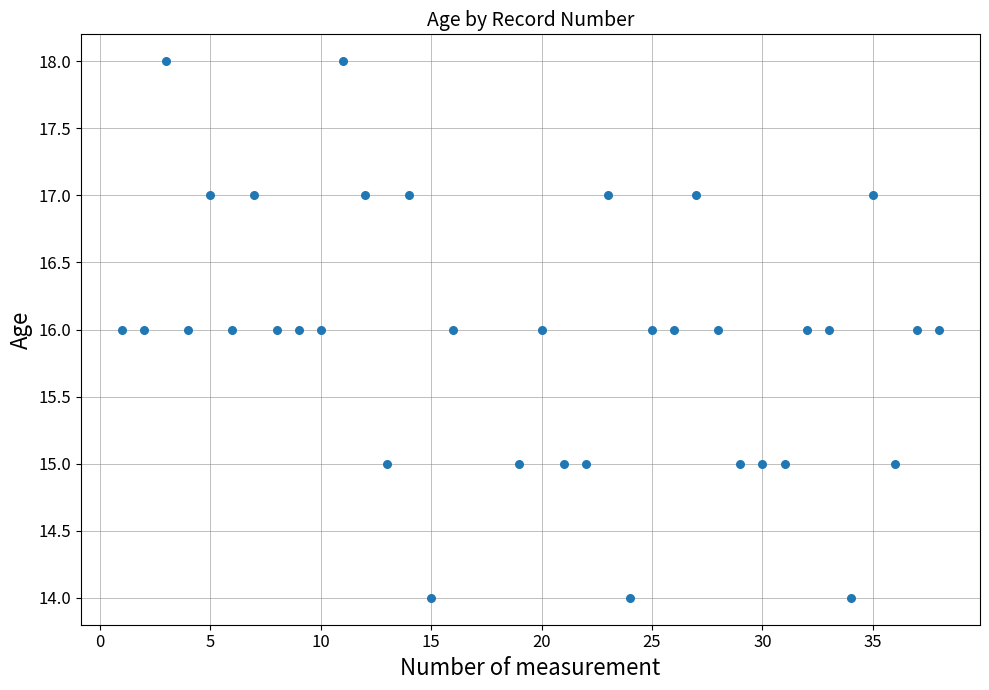

What is the range of X values (max minus min)?

37